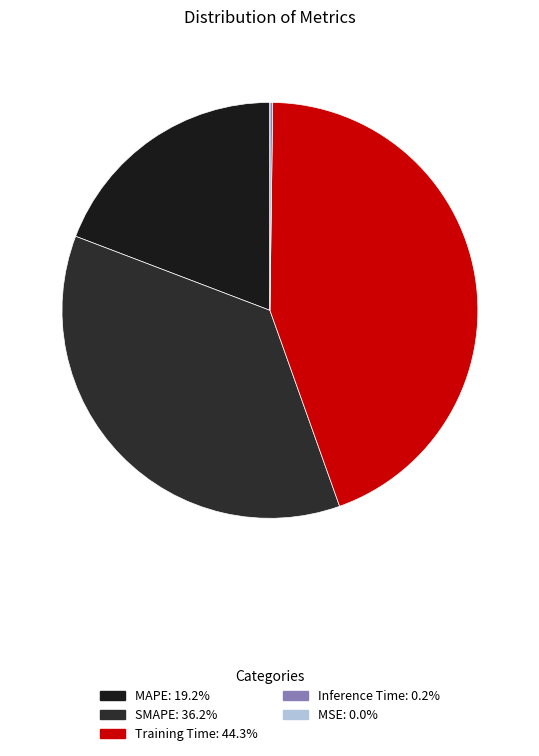

Which slice is the largest?

Training Time